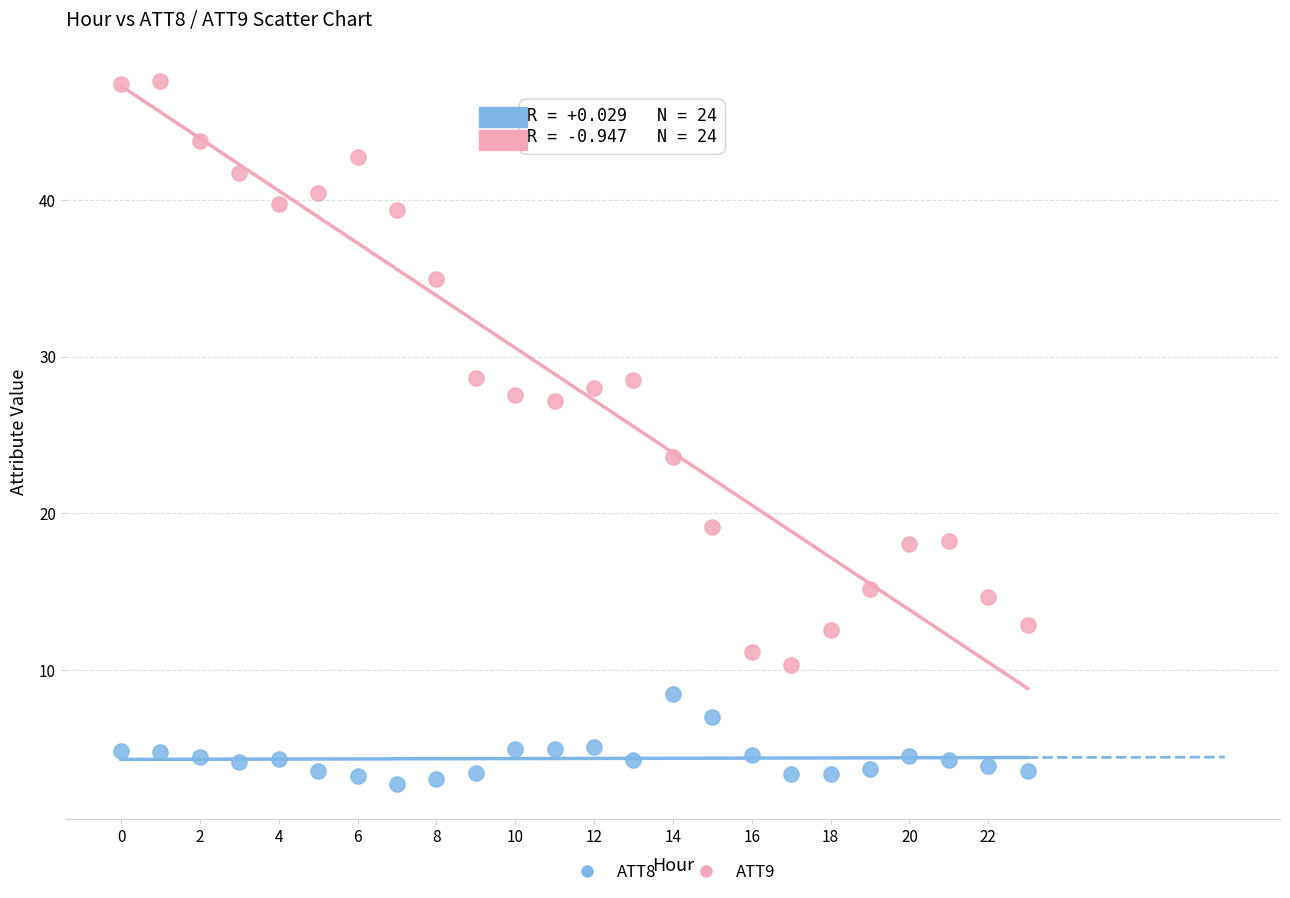

Which series contains the highest Y value?

ATT9